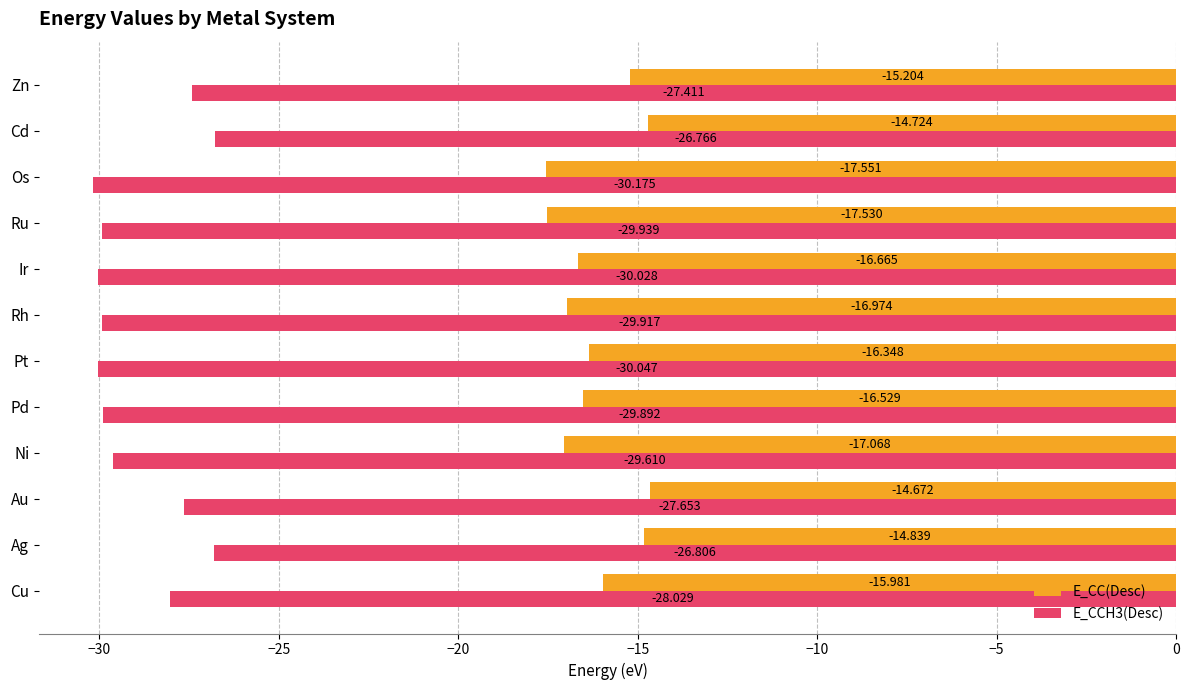

What is the greatest value displayed?

-14.7